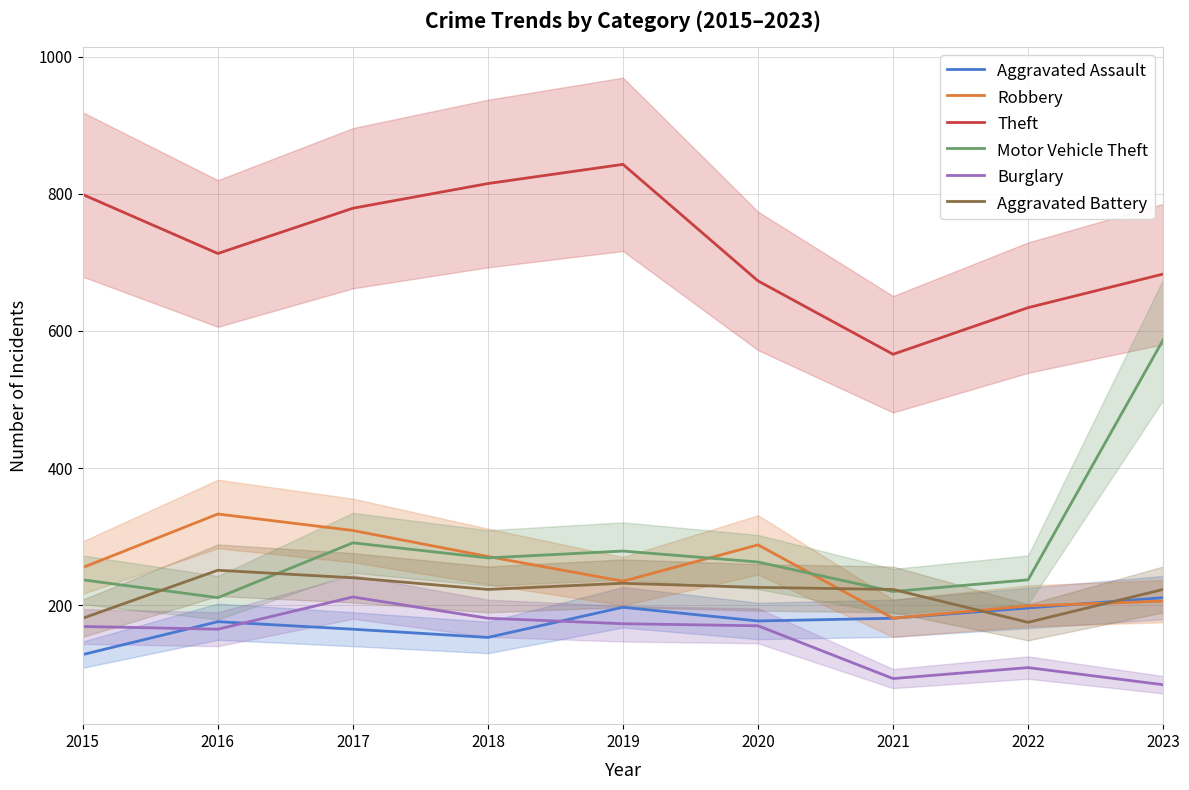

How many data points in Theft are less than 713?

4